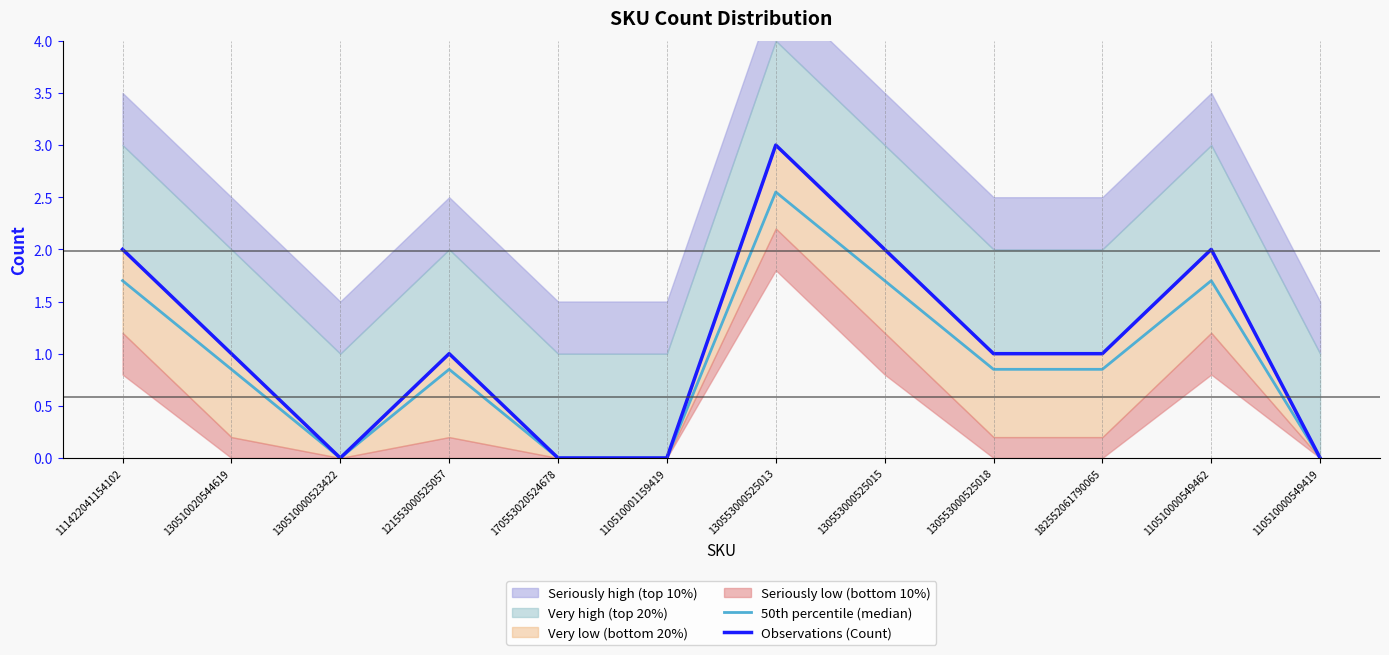

Does the chart display data point markers on the line(s)?

No